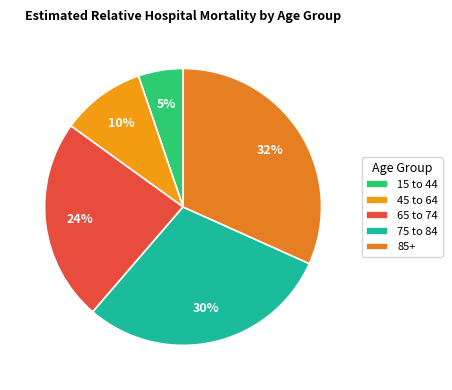

Does 85+ account for over 50% of the chart?

No